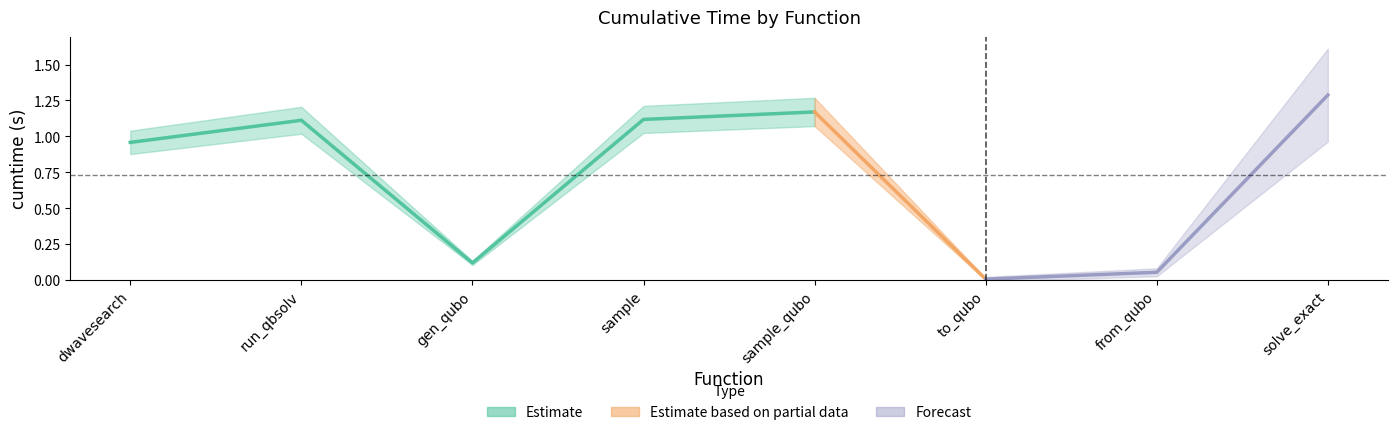

List the labels in order of value, smallest first.

to_qubo, from_qubo, generate_qubo_numpy_multi_processing, dwave_qbsolv.dwavesearch, dwave_qbsolv.qbsolv_binding.run_qbsolv, sample, sample_qubo, solve_exact_cover